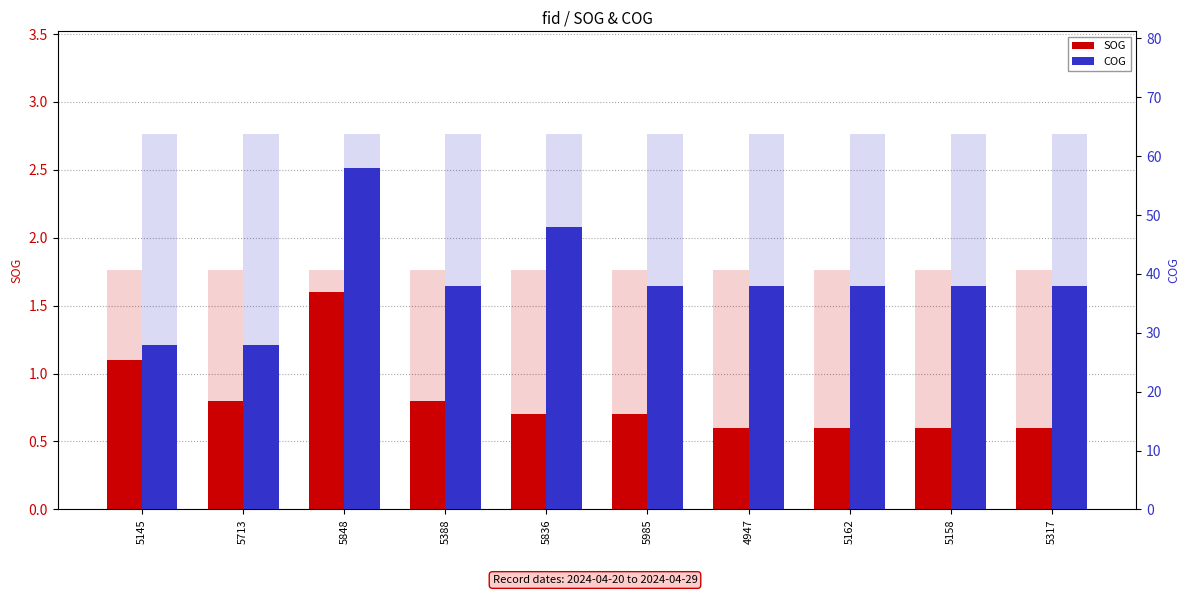

List the series in order of their overall mean, highest first.

COG, SOG